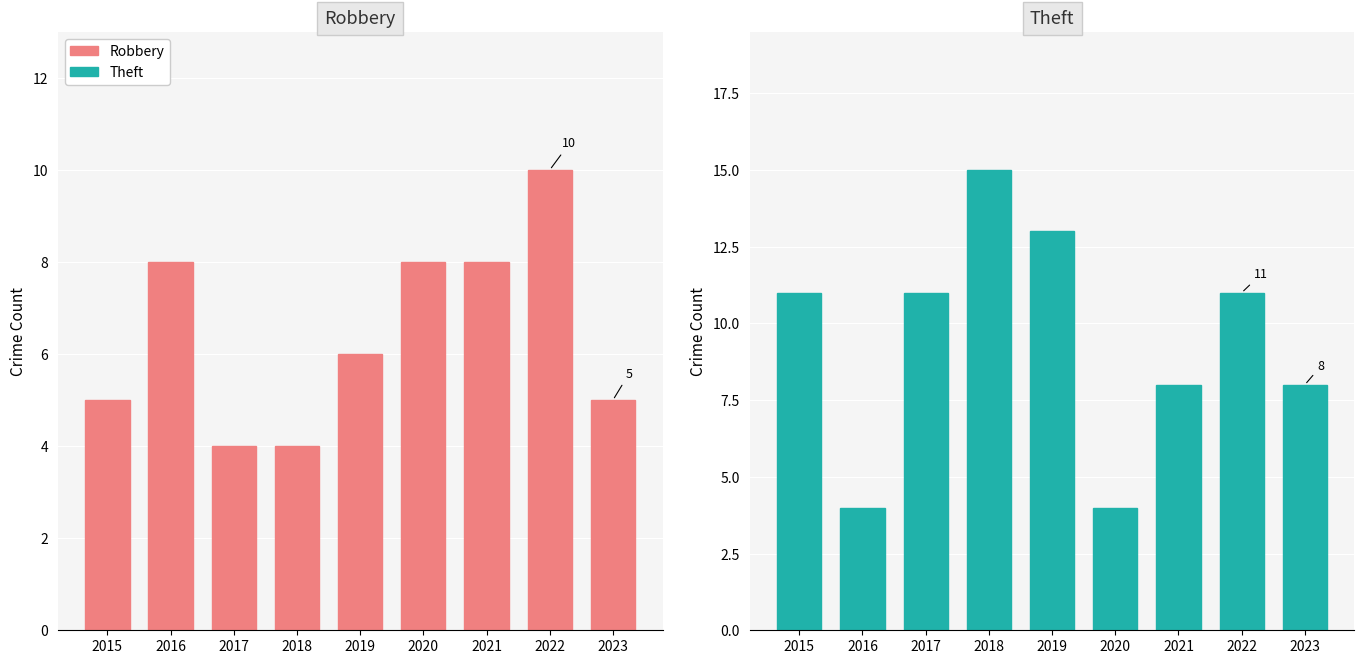

Which category has the lowest value across all series?

2017